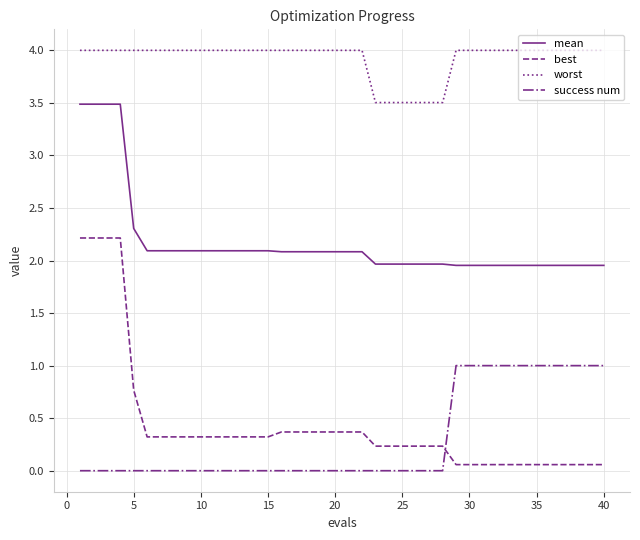

What is the average value of the success num series?

0.3